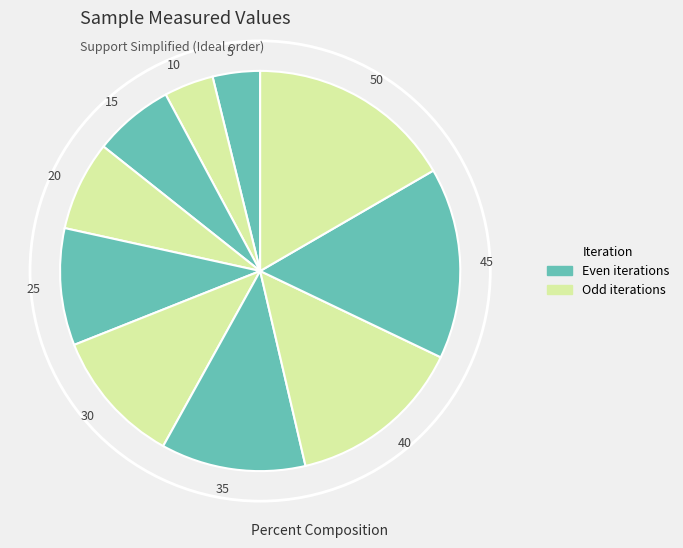

How many slices are in this pie chart?

10